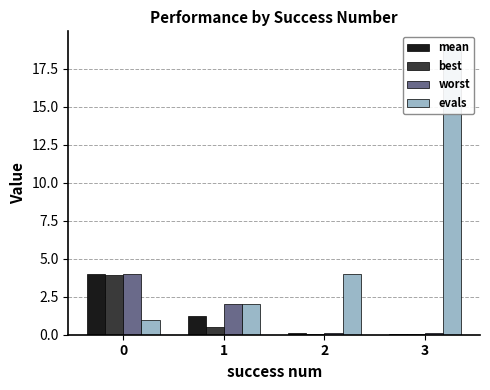

Rank the categories by worst value from lowest to highest.

3, 2, 1, 0